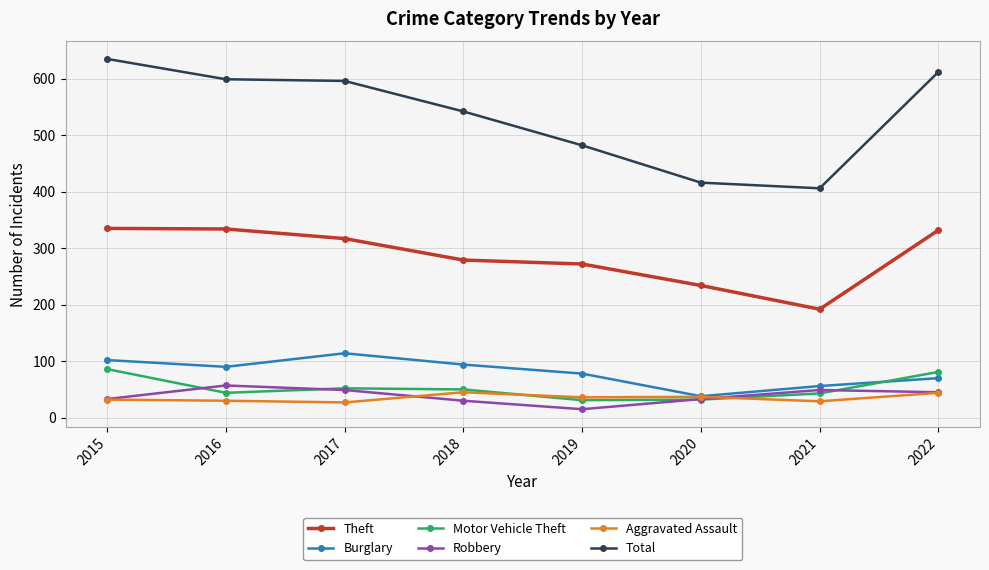

How many values in the Theft series are below 317?

4